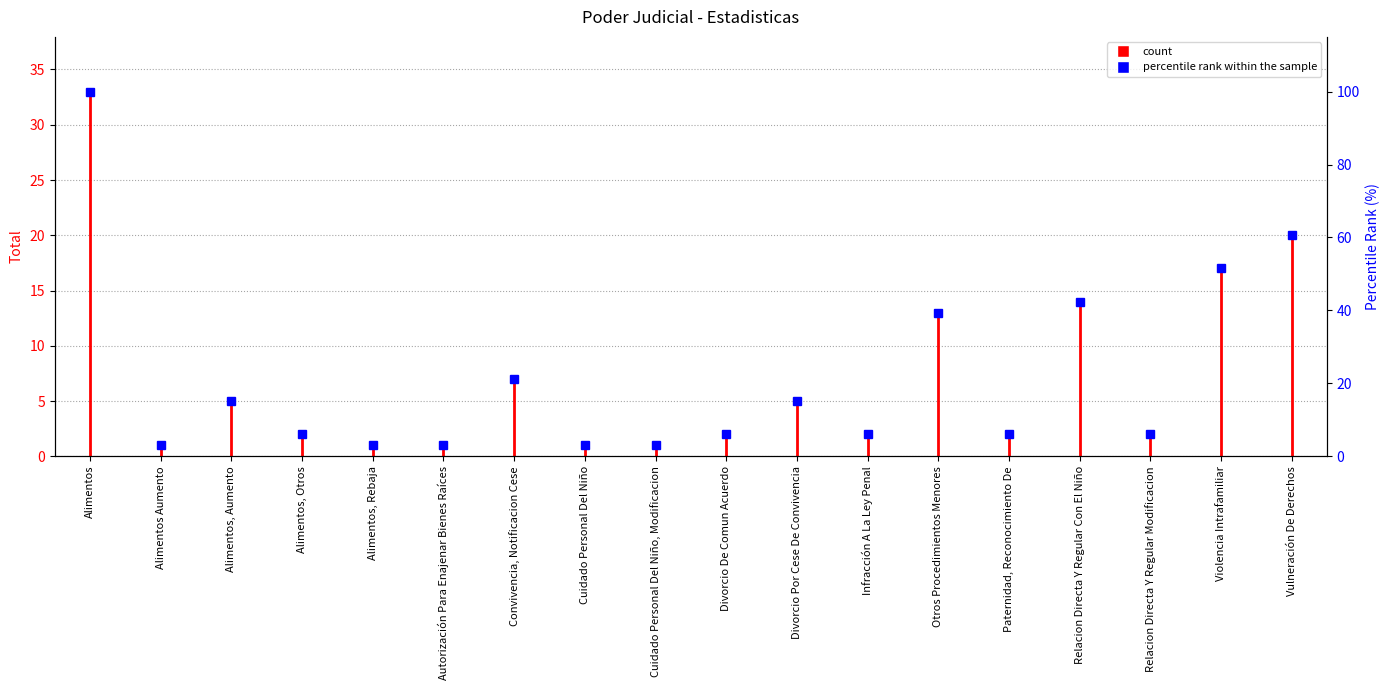

Rank the categories by value from lowest to highest.

Alimentos Aumento, Alimentos, Rebaja, Autorización Para Enajenar Bienes Raíces, Cuidado Personal Del Niño, Cuidado Personal Del Niño, Modificacion, Alimentos, Otros, Divorcio De Comun Acuerdo, Infracción A La Ley Penal, Paternidad, Reconocimiento De, Relacion Directa Y Regular Modificacion, Alimentos, Aumento, Divorcio Por Cese De Convivencia, Convivencia, Notificacion Cese, Otros Procedimientos Menores, Relacion Directa Y Regular Con El Niño, Violencia Intrafamiliar, Vulneración De Derechos, Alimentos